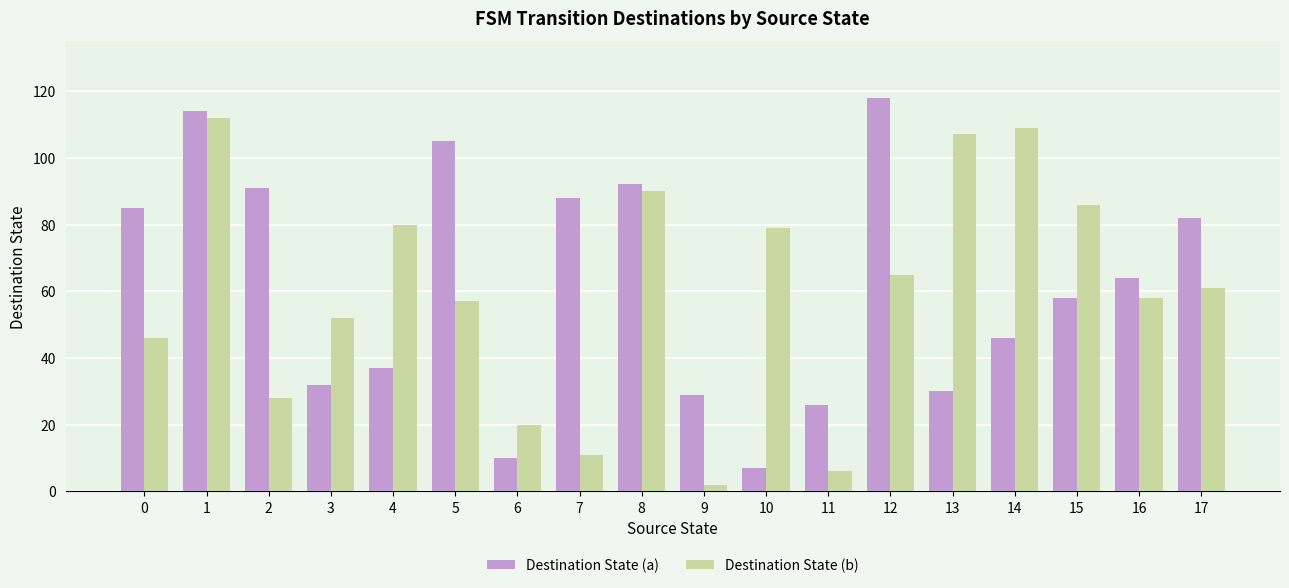

How many bars are there in total?

36